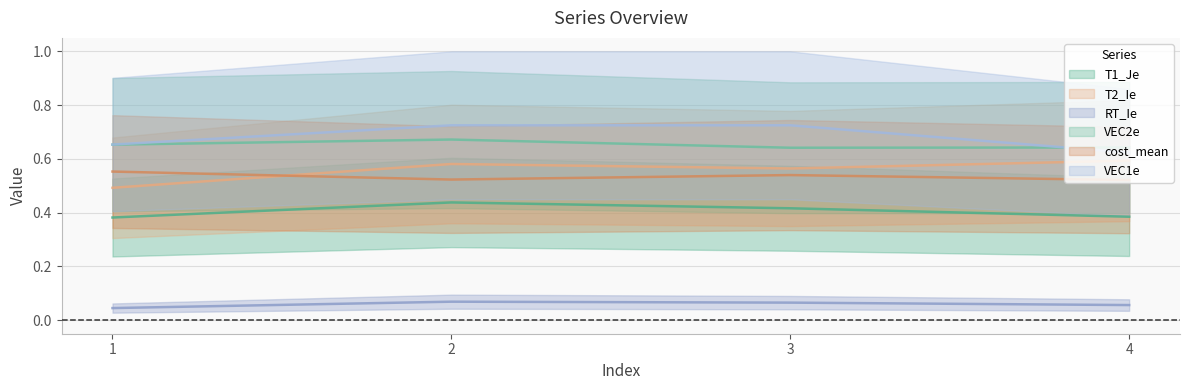

Rank the series by their maximum value, from lowest to highest.

RT_Ie, T1_Je, cost_mean, T2_Ie, VEC2e, VEC1e